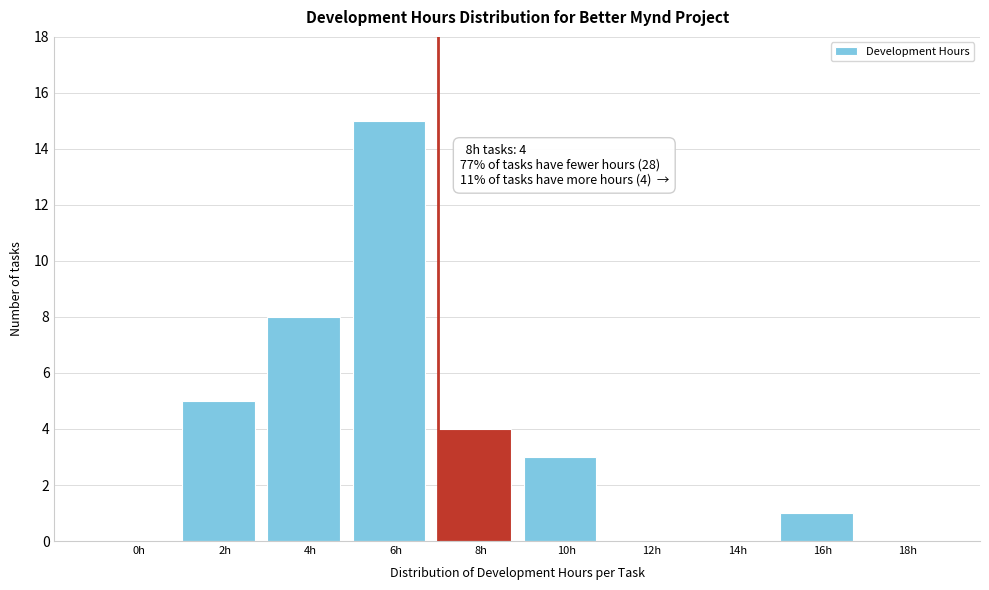

Reading left to right, extract all data points from this chart.

0h=0	2h=5	4h=8	6h=15	8h=4	10h=3	12h=0	14h=0	16h=1	18h=0